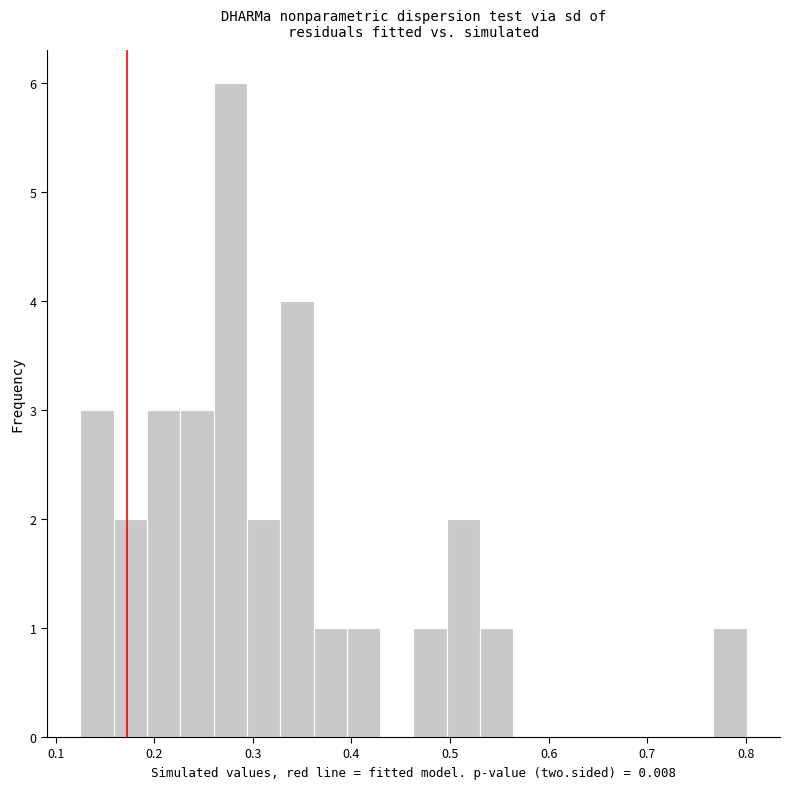

Around what value on the x-axis is the tallest bar? Give the approximate position of its centre, as read against the axis.

0.28